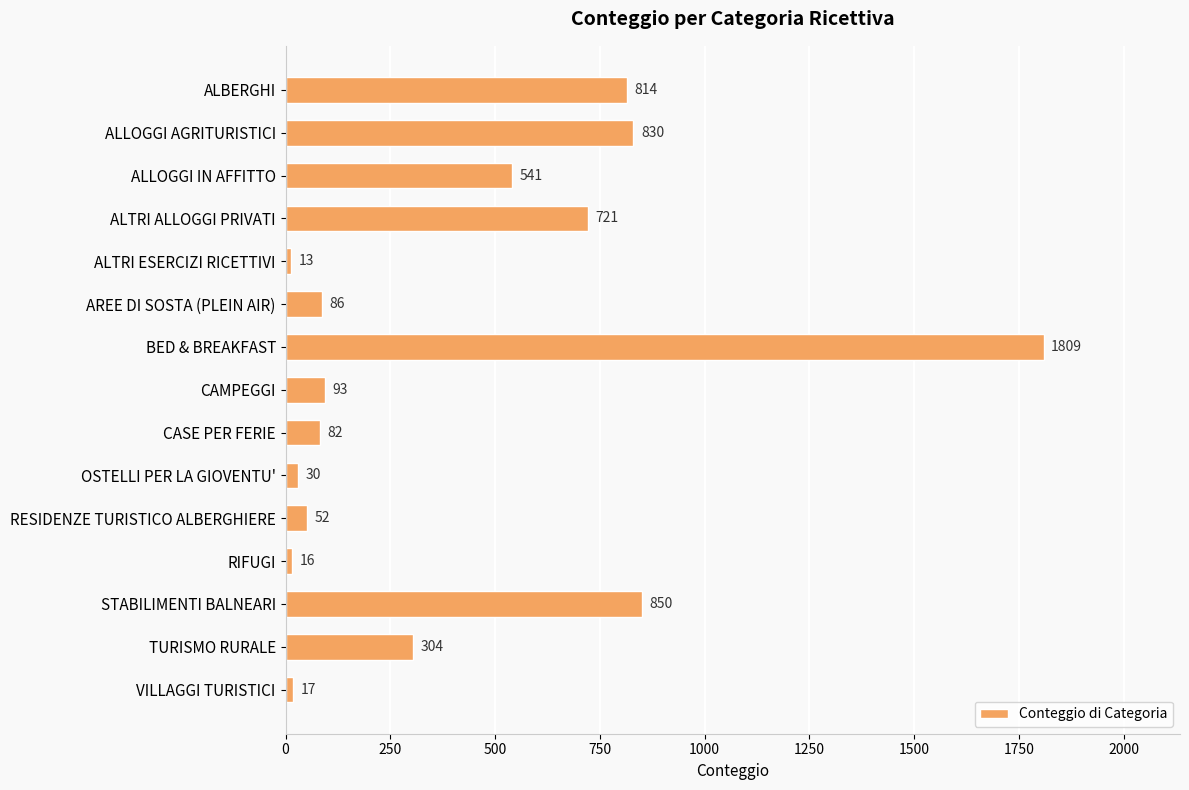

What is the sum of all values?

6258